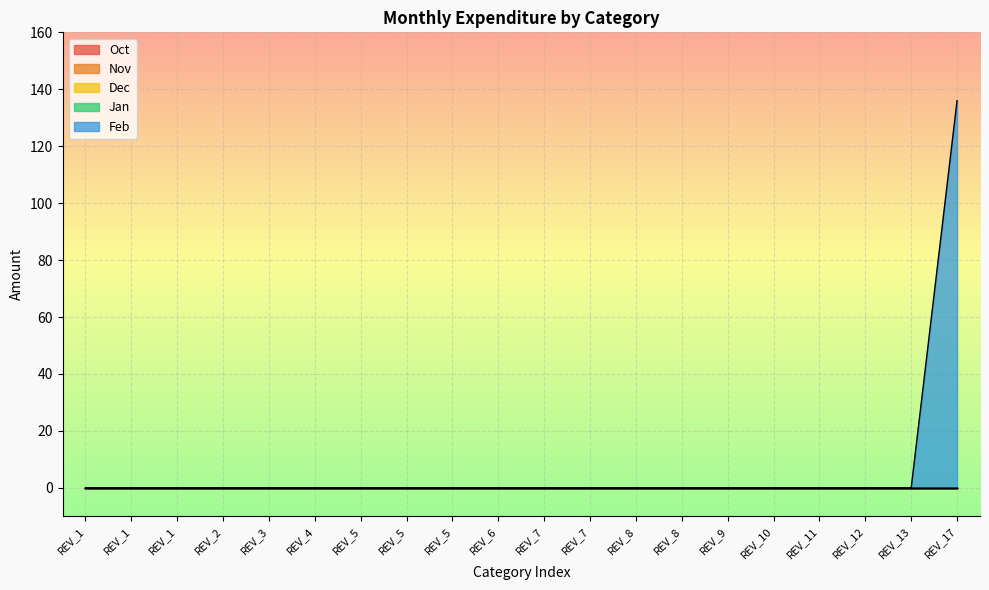

True or false: Dec and Oct cross at least once.

False